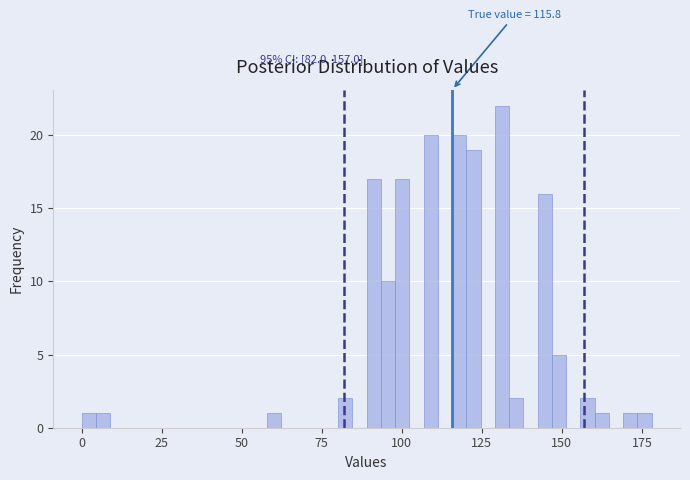

Read against the x-axis, roughly where is the centre of the tallest bar?

130